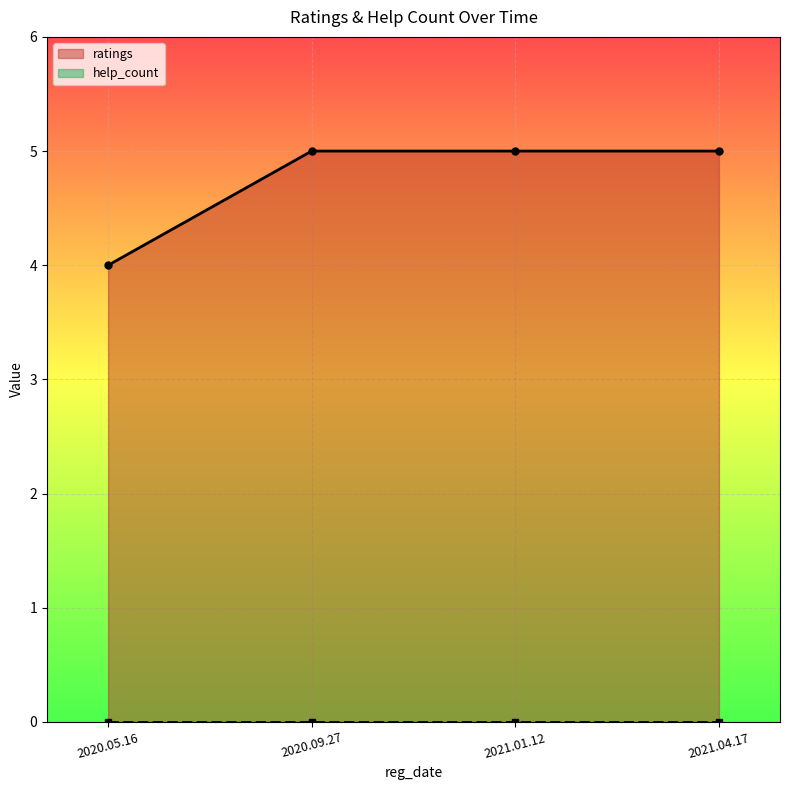

True or false: ratings has a value of 2 at 2020.05.16.

False